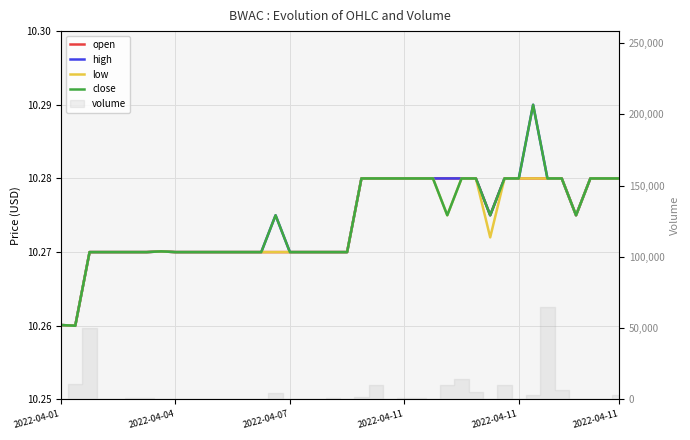

Which category has the highest value across all series?

33